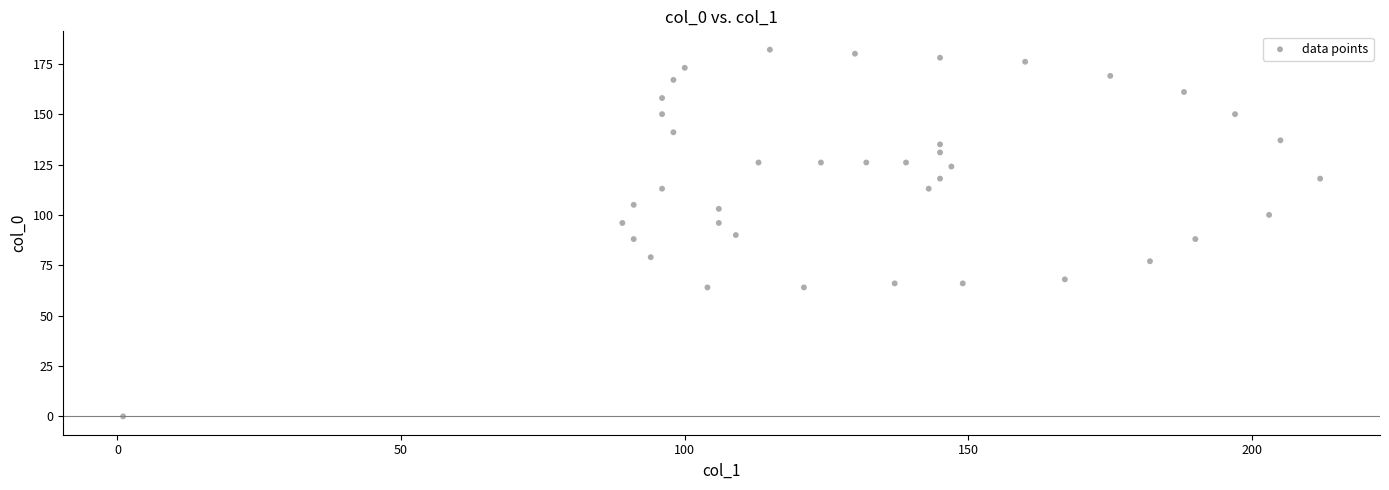

What is the range of Y values (max minus min)?

182